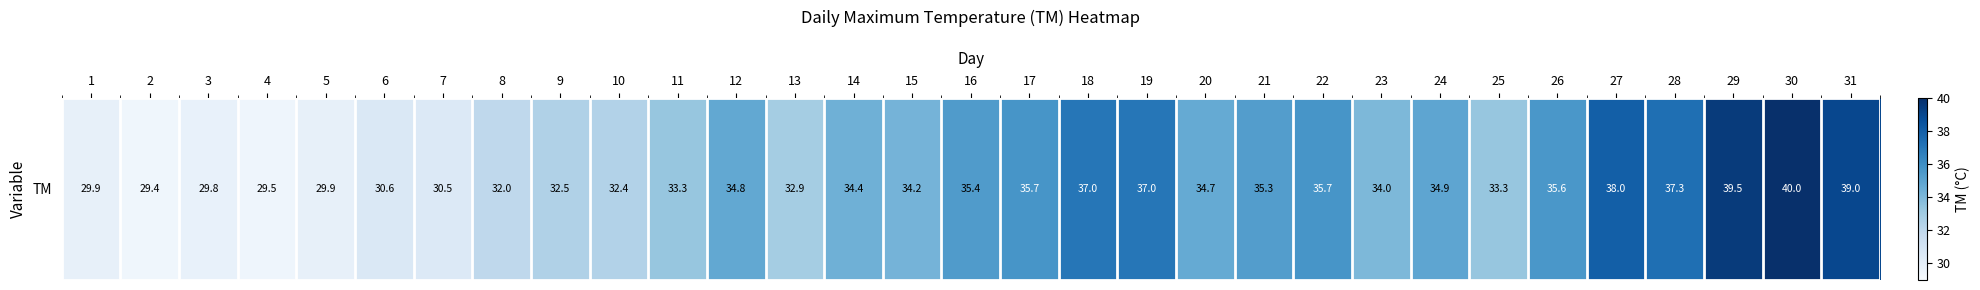

What is the minimum value shown in the chart?

29.4